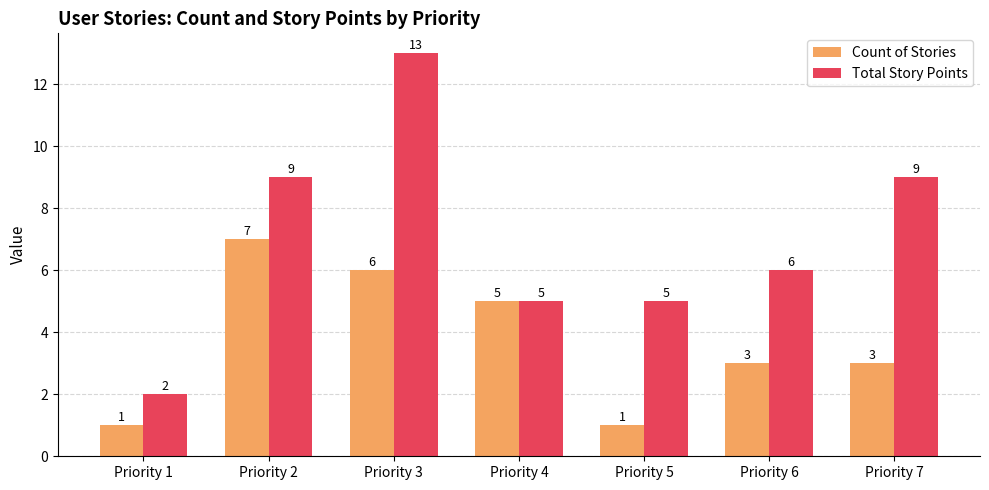

What is the sum of all Count of Stories values?

26